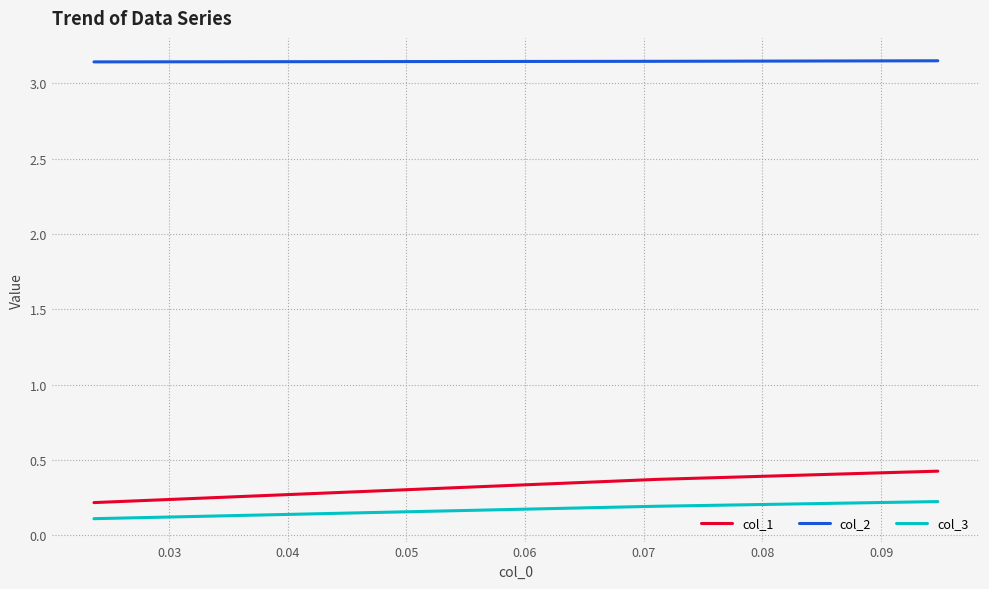

Rank the series by their maximum value, from lowest to highest.

col_3, col_1, col_2